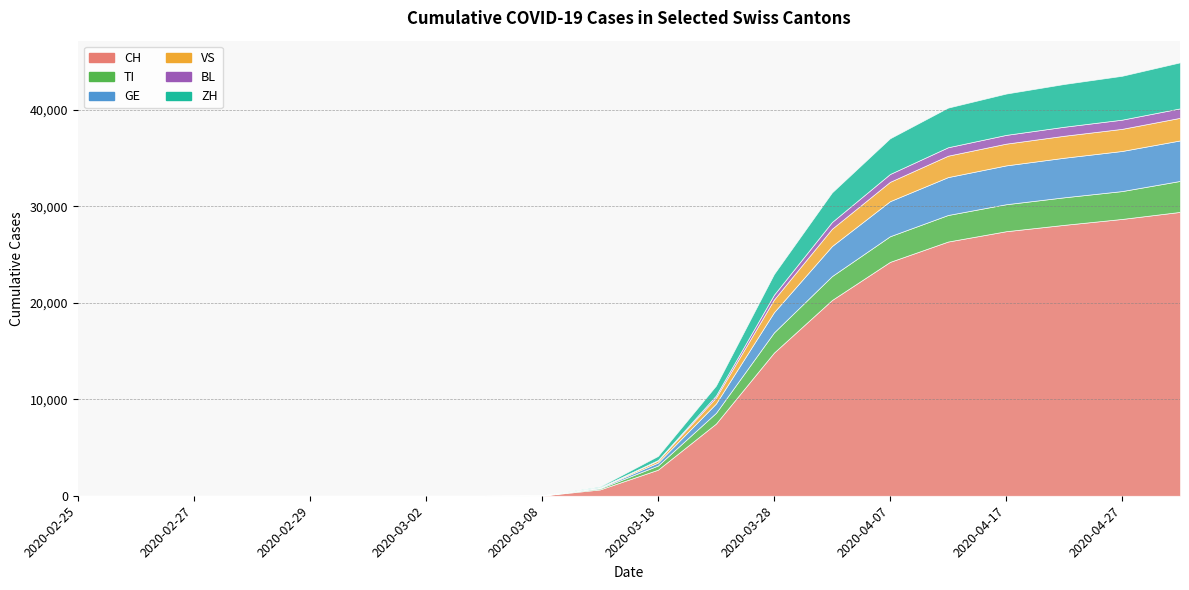

True or false: CH and VS cross at least once.

False